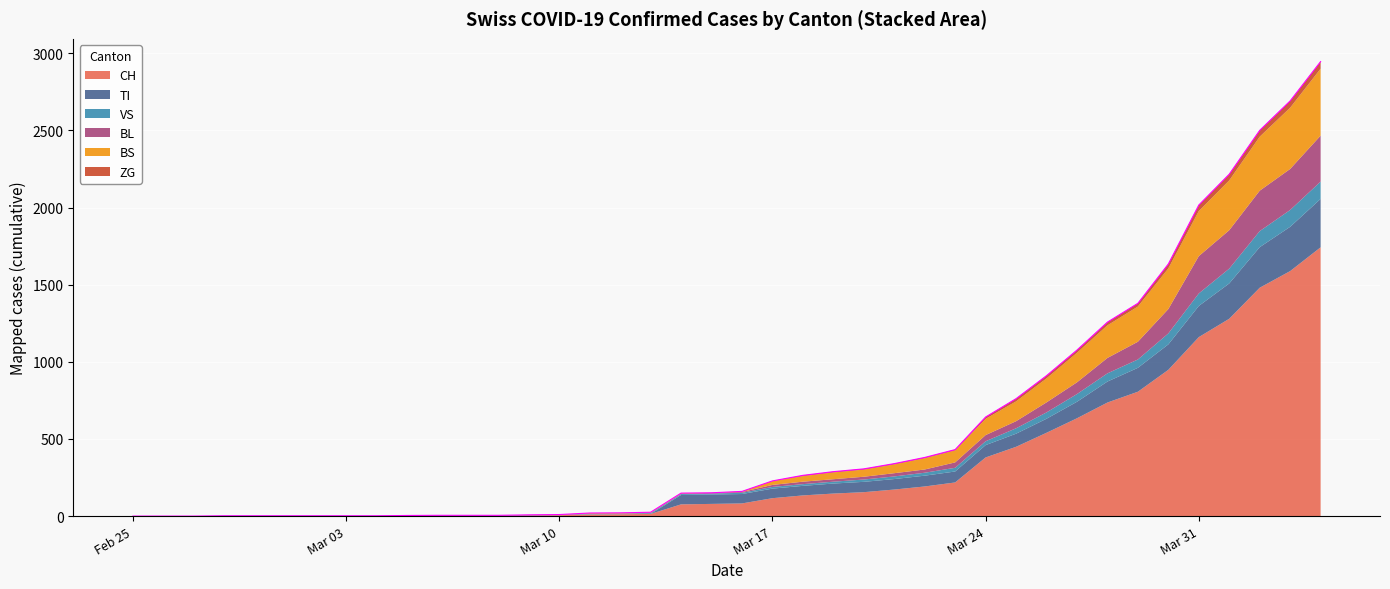

What are all the series names shown in the legend?

CH, TI, VS, BL, BS, ZG